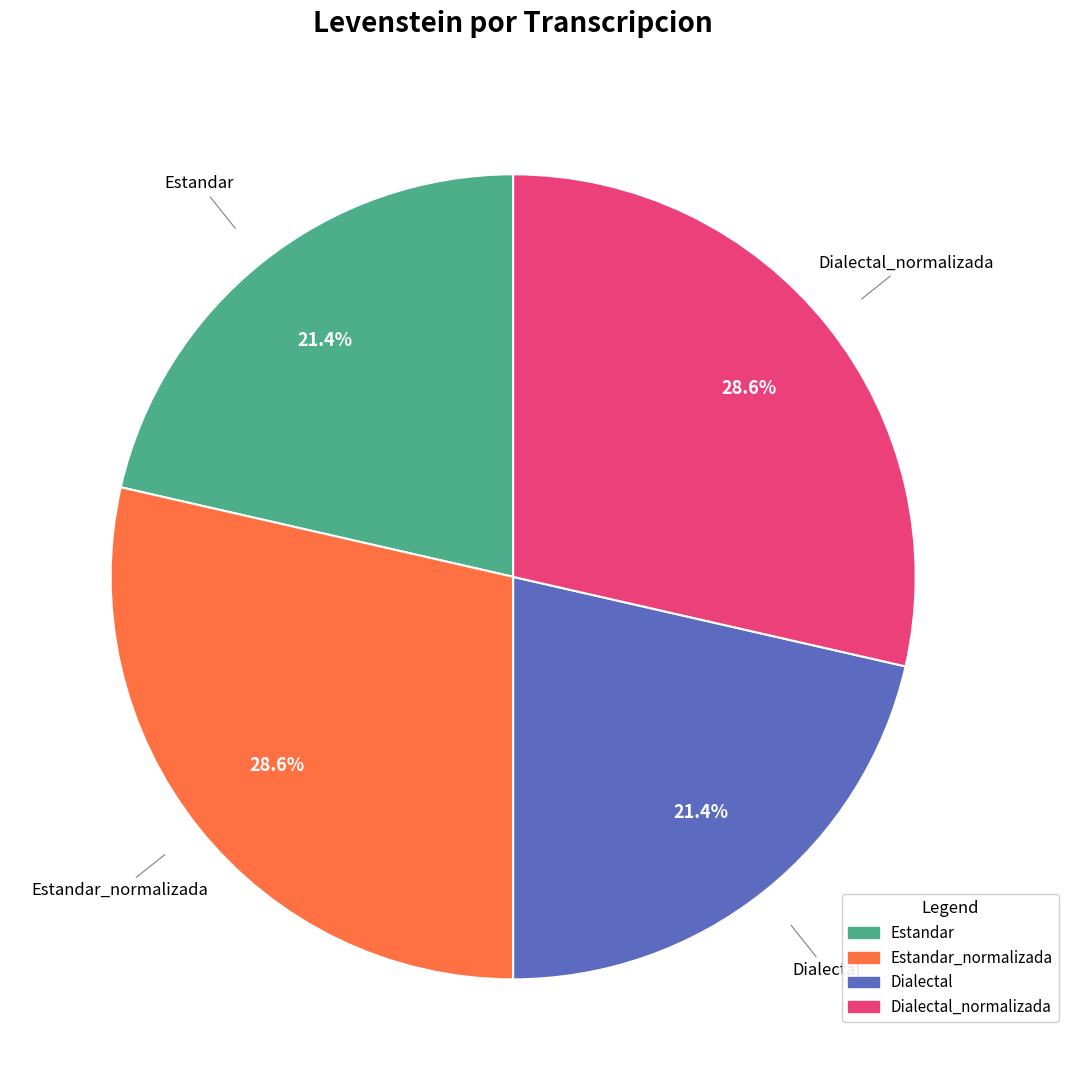

Does any single category account for the majority?

No